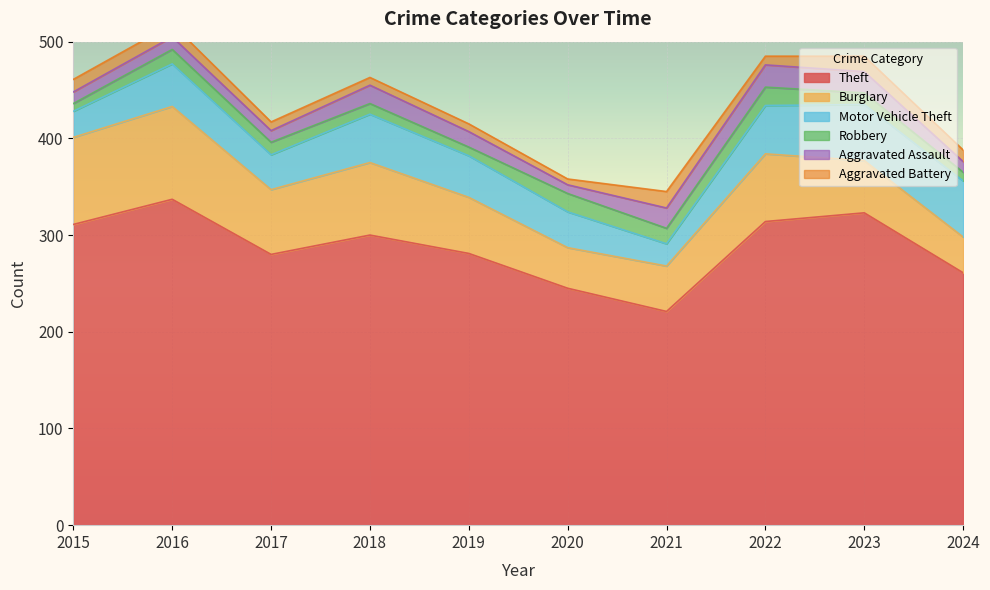

What is the approximate value of Robbery at 2024?

9